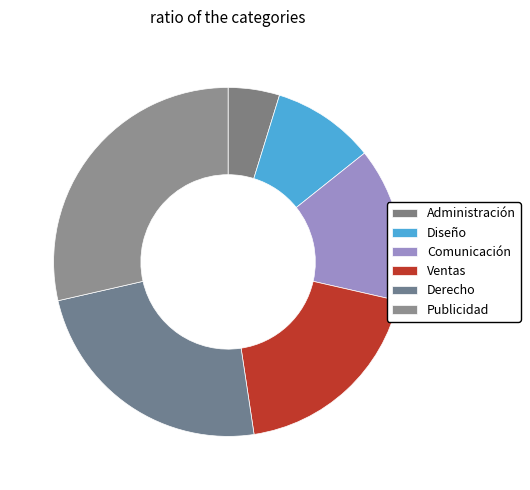

To the nearest percent, what is the difference between the Diseño and Ventas slice percentages?

10%